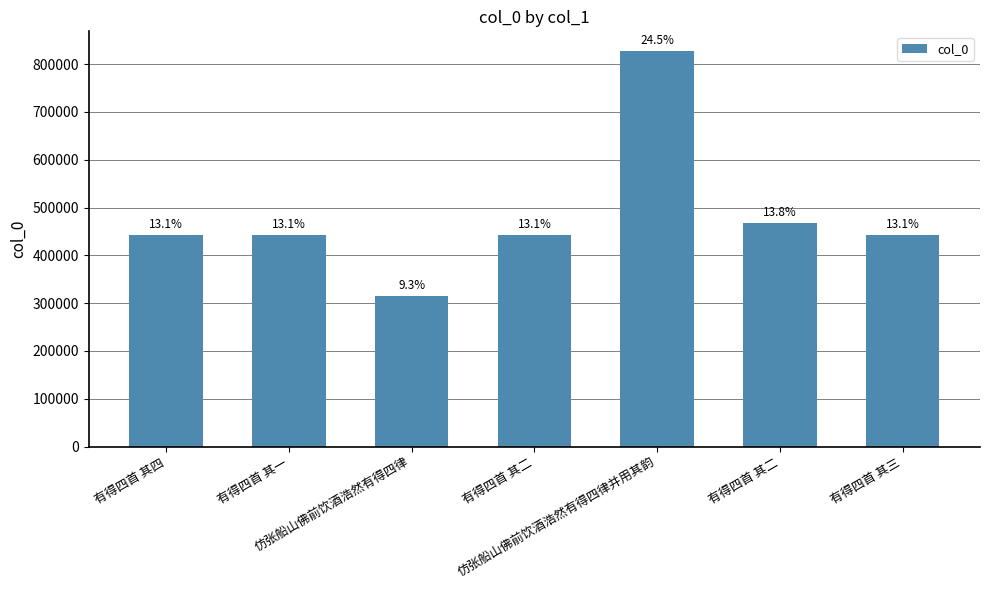

At which label is the value closest to 571467?

有得四首 其二